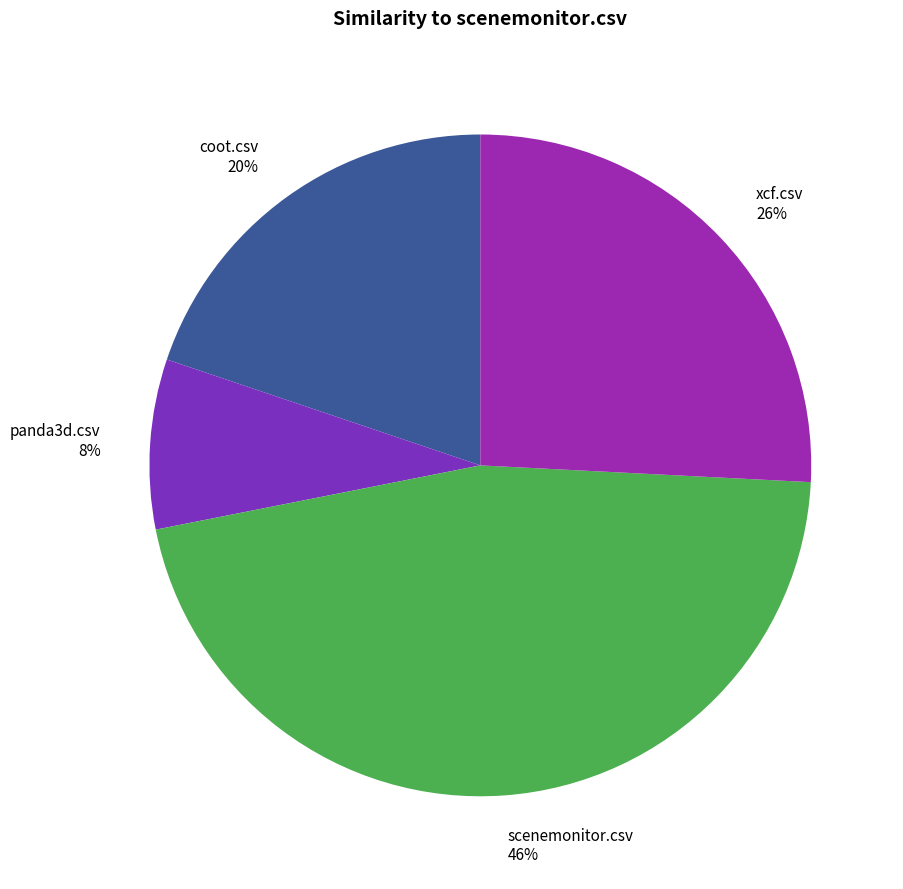

Count the number of slices in the pie.

4